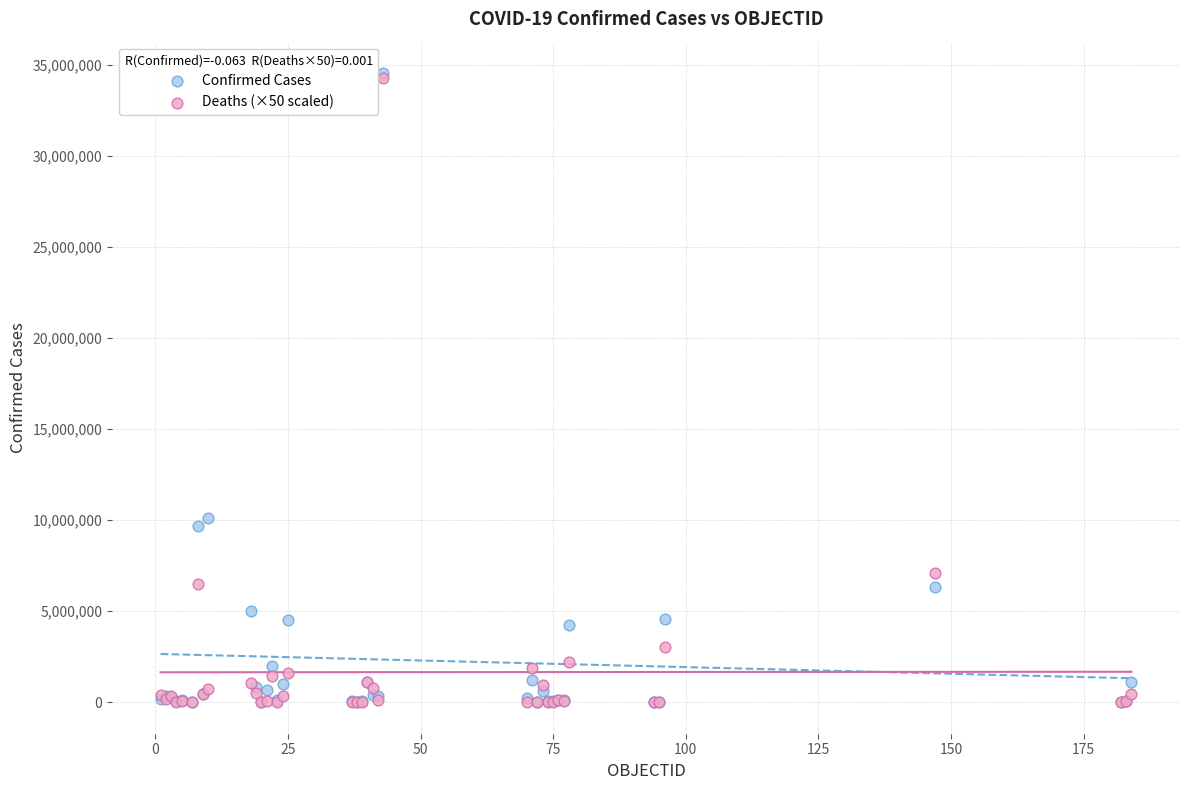

Which series has the widest spread of Y values?

Confirmed Cases